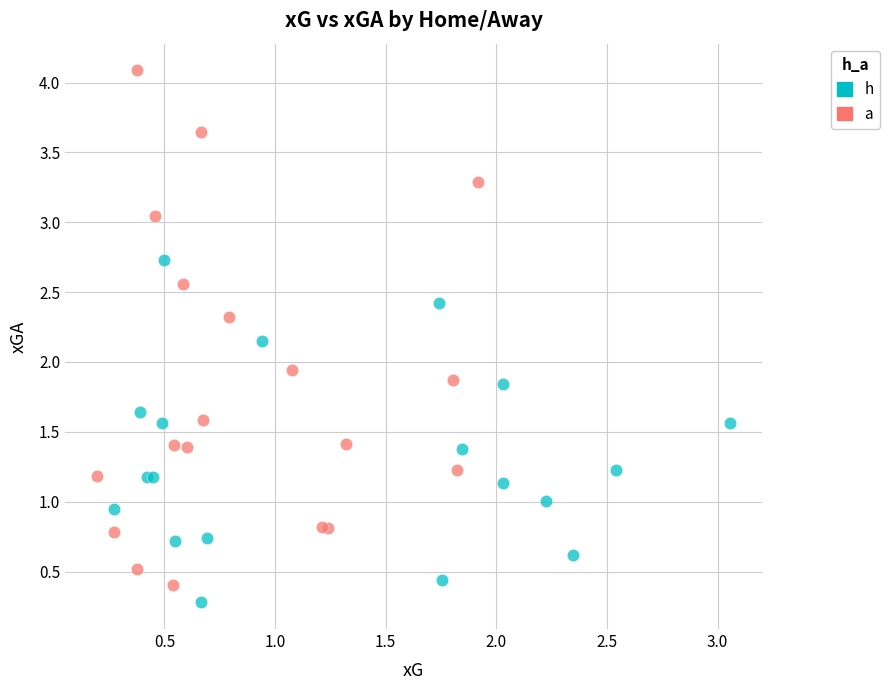

Which series has the largest Y range (max minus min)?

a